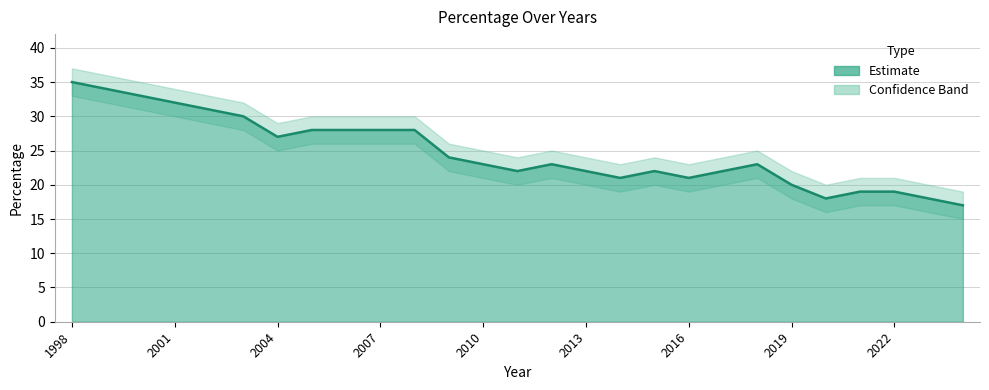

Does the chart have visible grid lines?

Yes